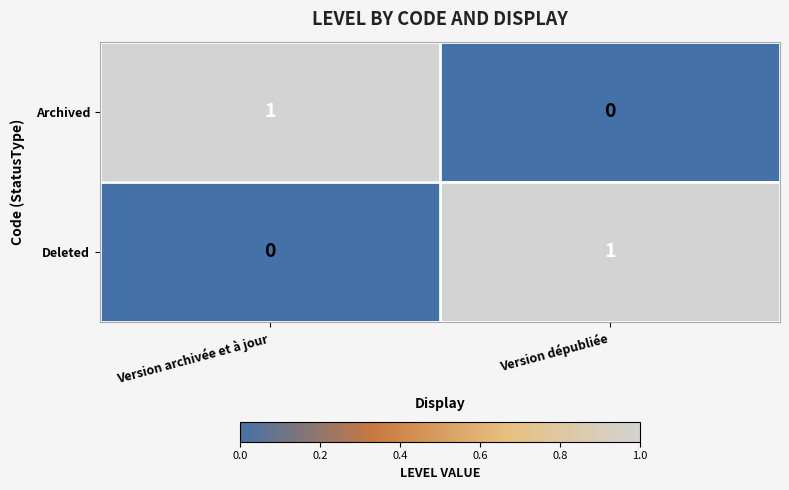

The Deleted series shows 1 at Version dépubliée. True or false?

True